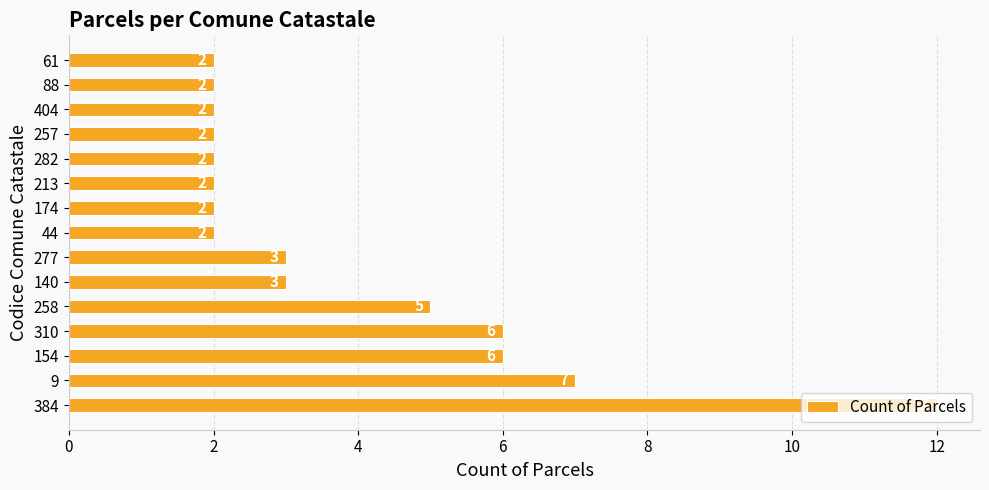

Count the values in the range 2 to 6.

13